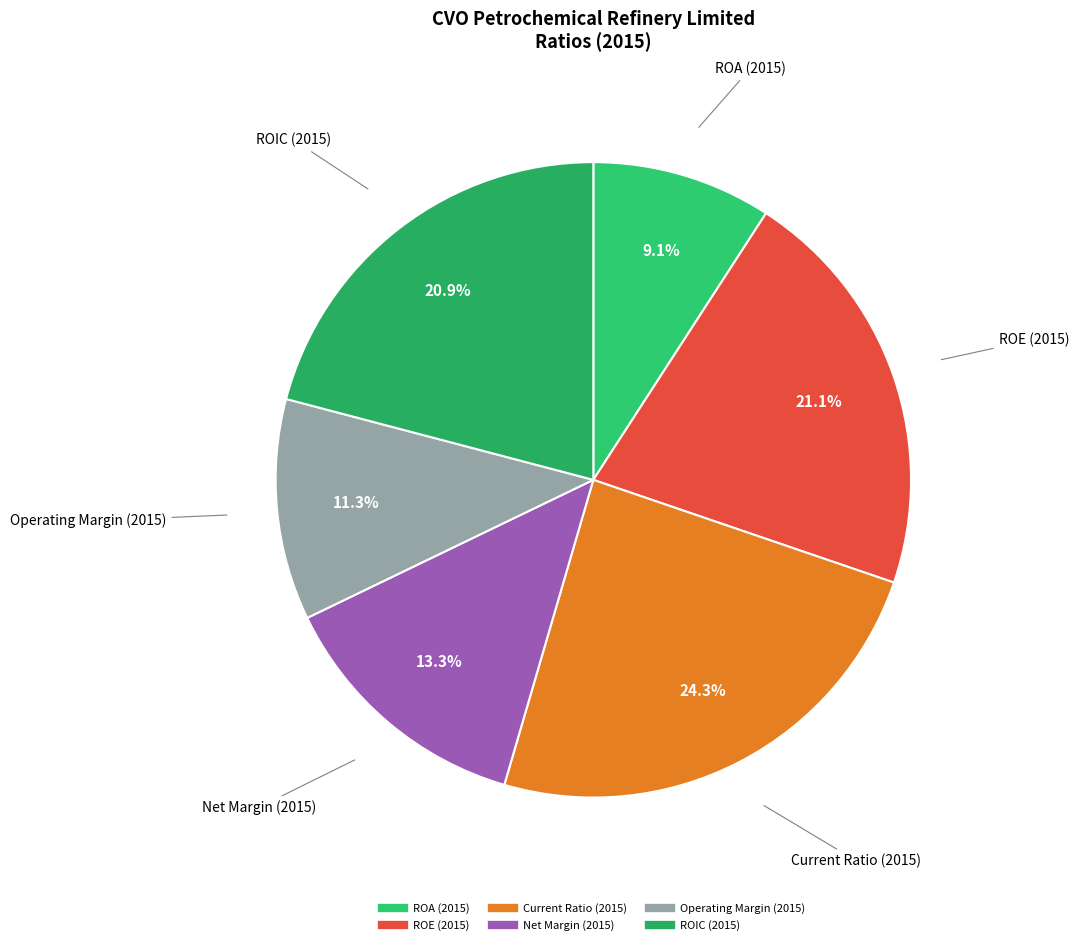

Between Current Ratio (2015) and Net Margin (2015), which is larger?

Current Ratio (2015)